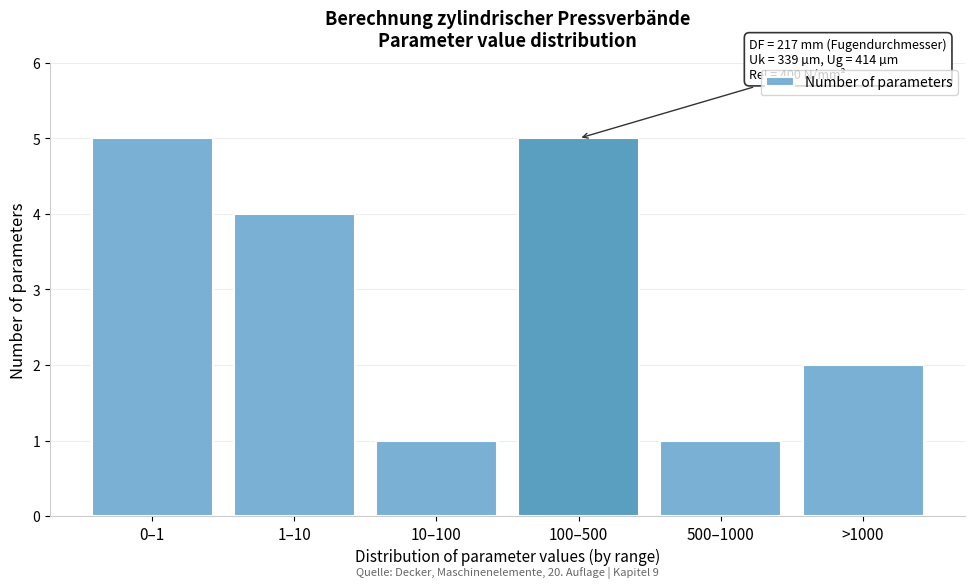

Reading left to right, what are all the values shown in this chart?

5	4	1	5	1	2